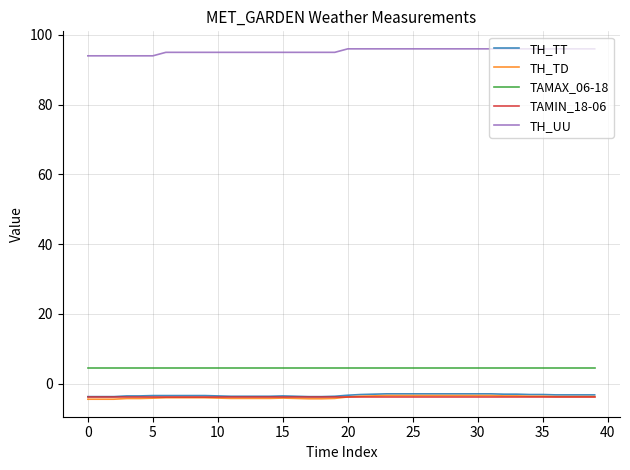

True or false: TH_UU and TH_TD intersect in this chart.

False